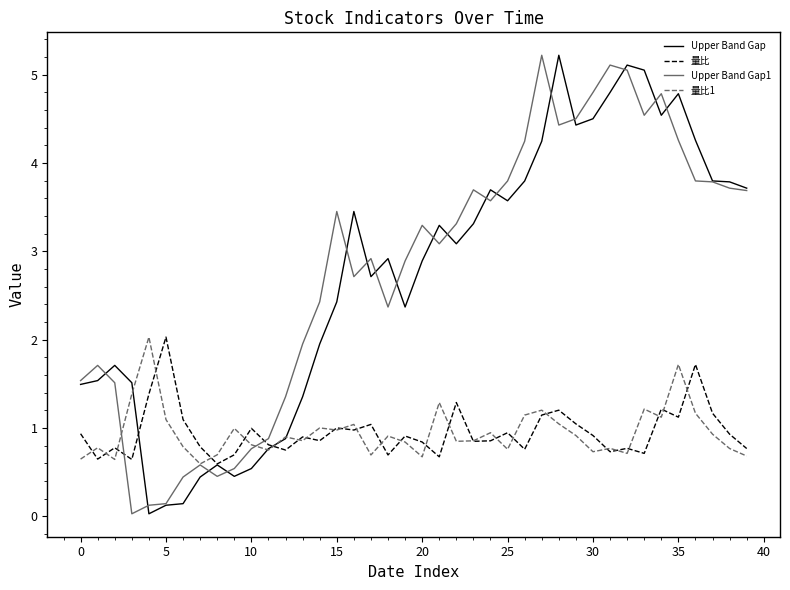

What are all the series names shown in the legend?

Upper Band Gap, 量比, Upper Band Gap1, 量比1